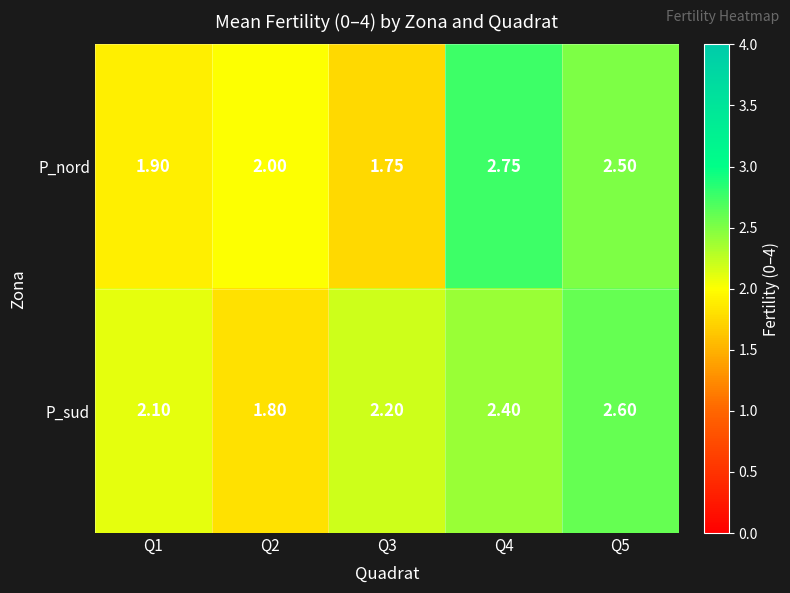

Rank the series by their average value, from highest to lowest.

P_sud, P_nord